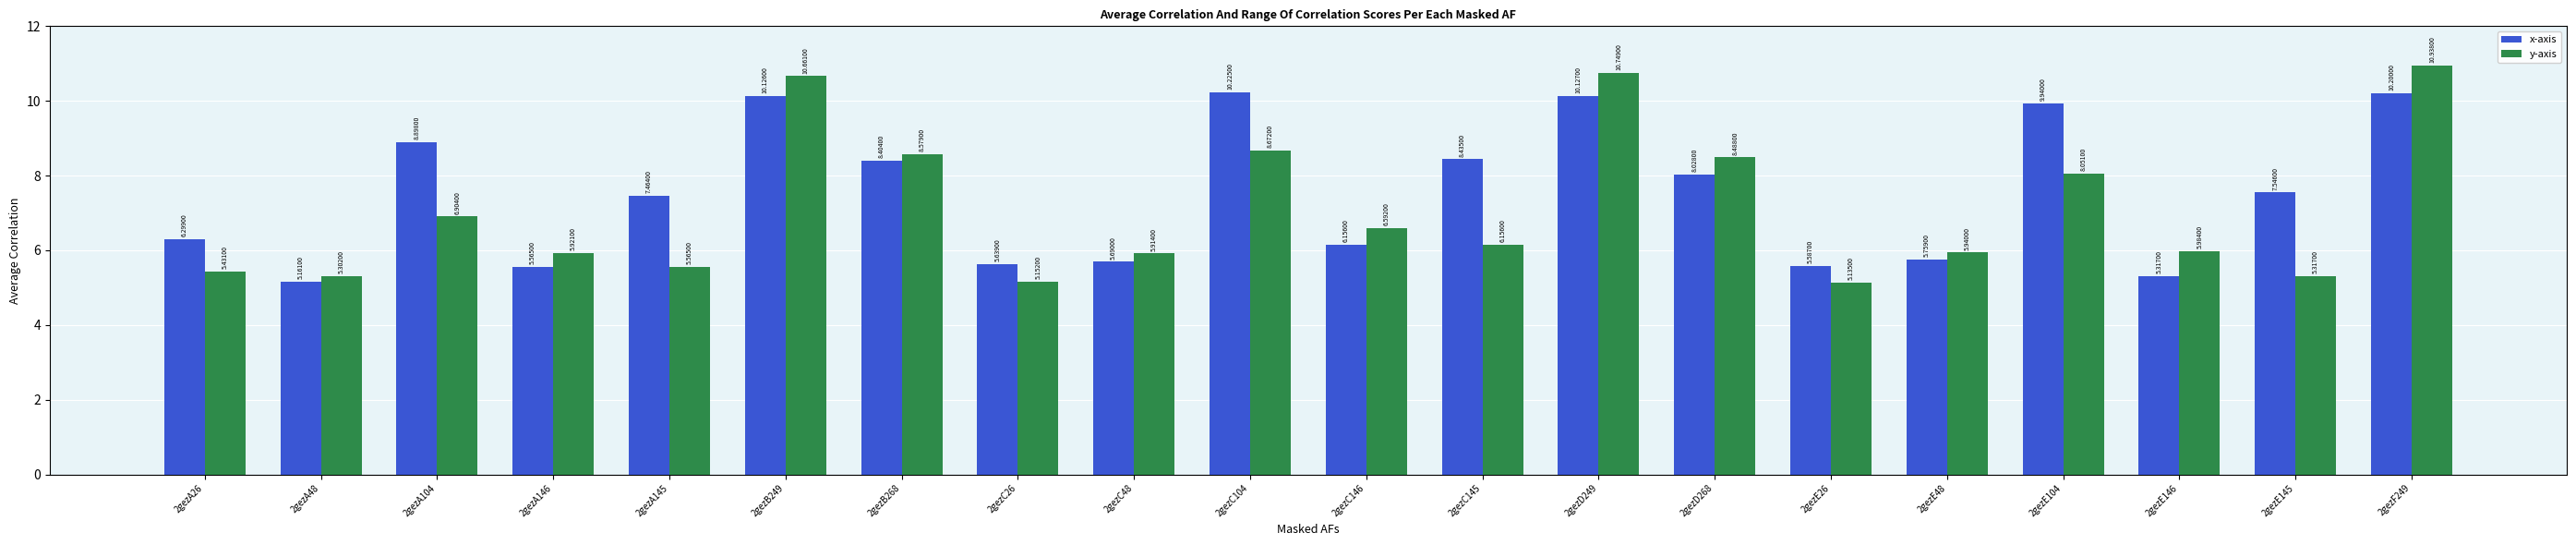

What is the sum of the y-axis values at 2gezA48 and 2gezC104?

14.0